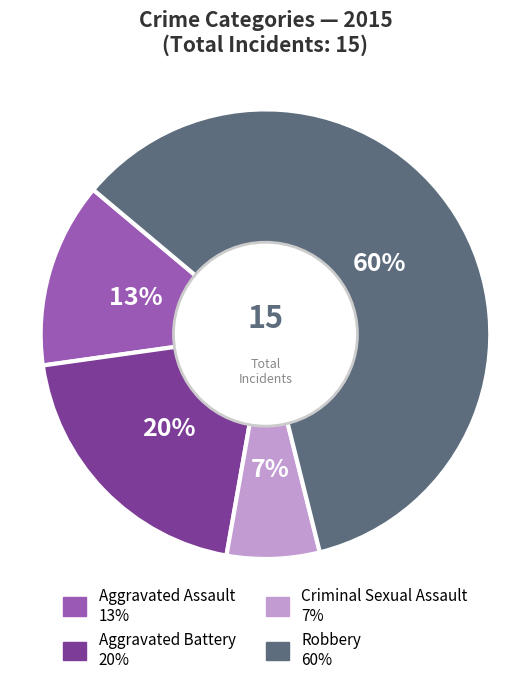

Is the sum of Robbery and Criminal Sexual Assault greater than half?

Yes